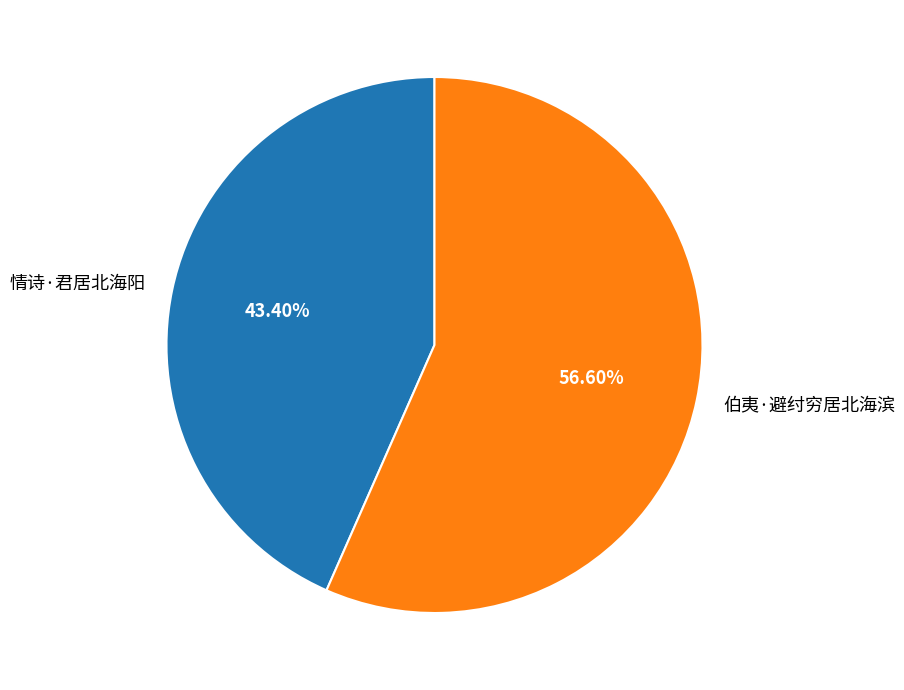

Which category has the biggest portion of the pie?

伯夷·避纣穷居北海滨